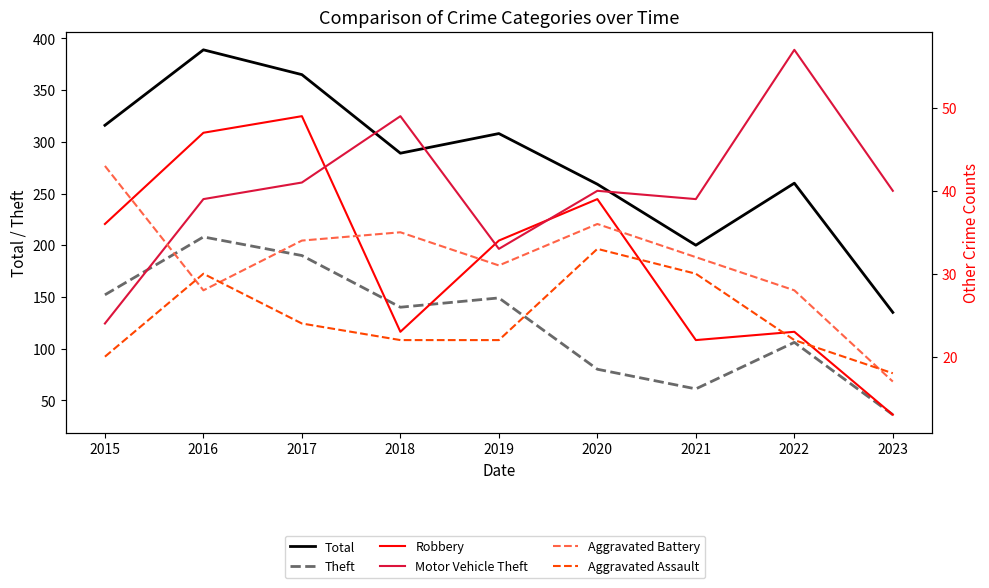

Where is the first local maximum for Aggravated Battery?

2018